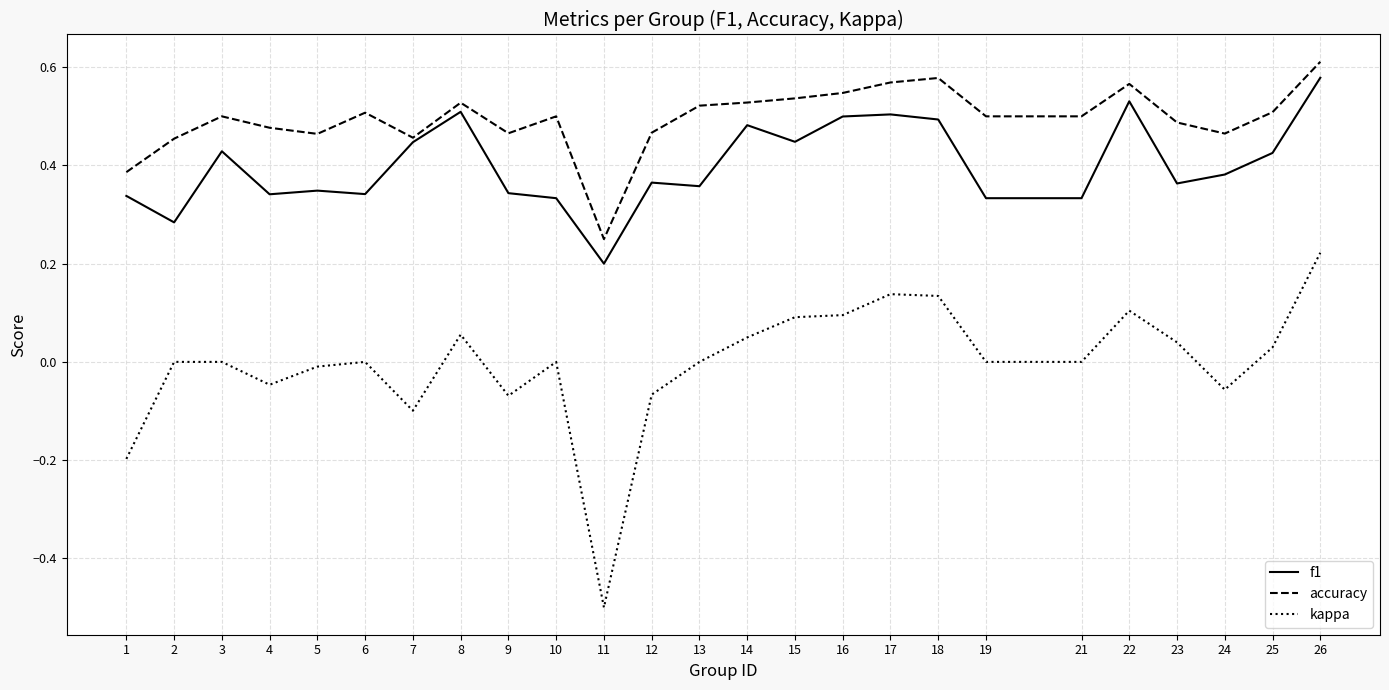

Is this an area chart (filled region under the line)?

No